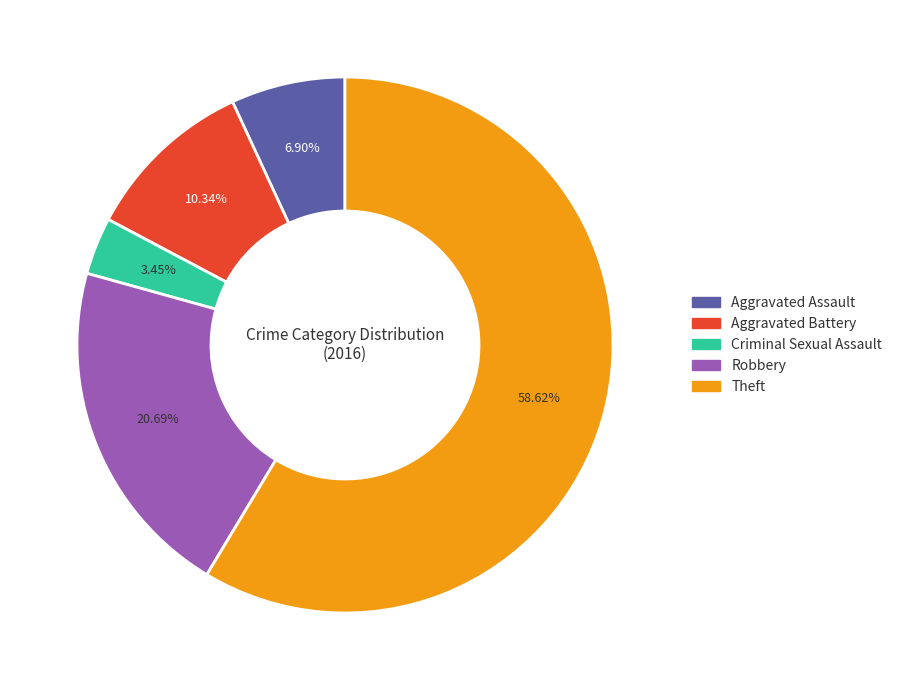

Which slice is the largest?

Theft